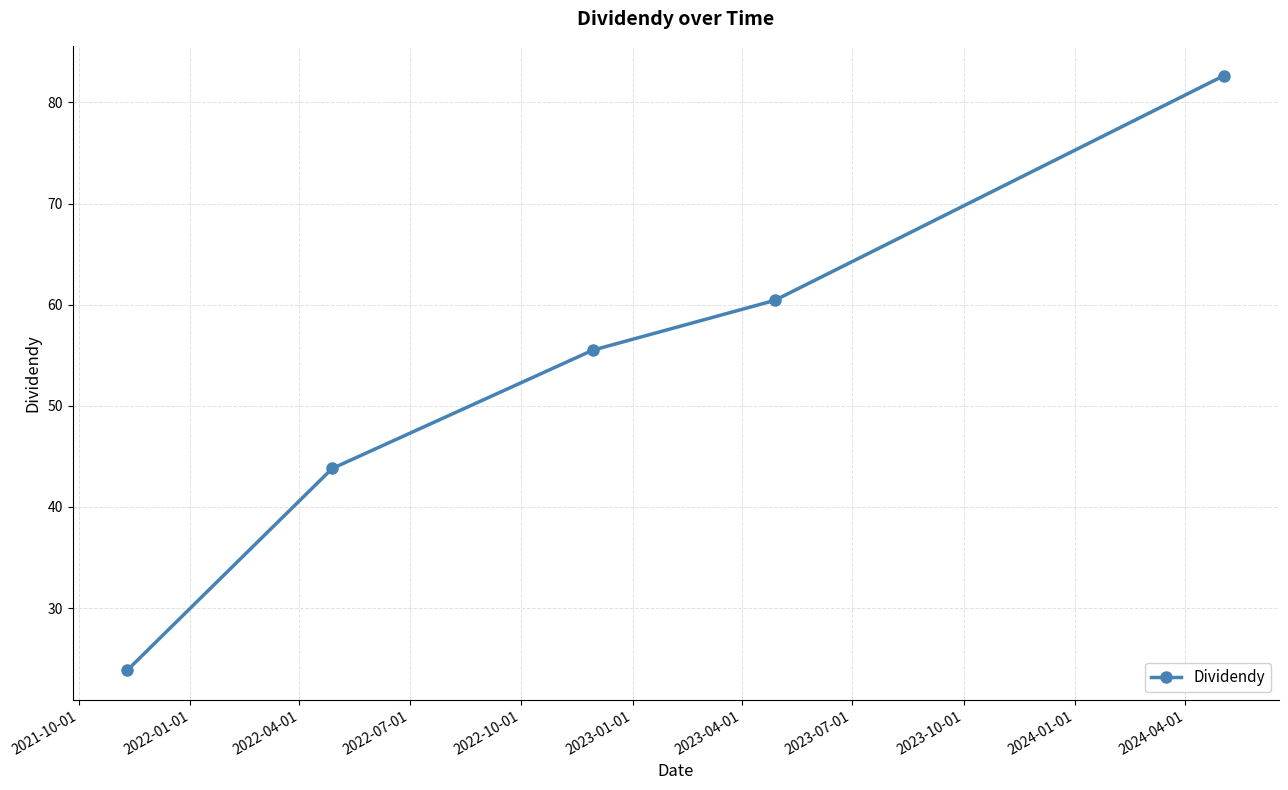

Count the number of values greater than 55.

3